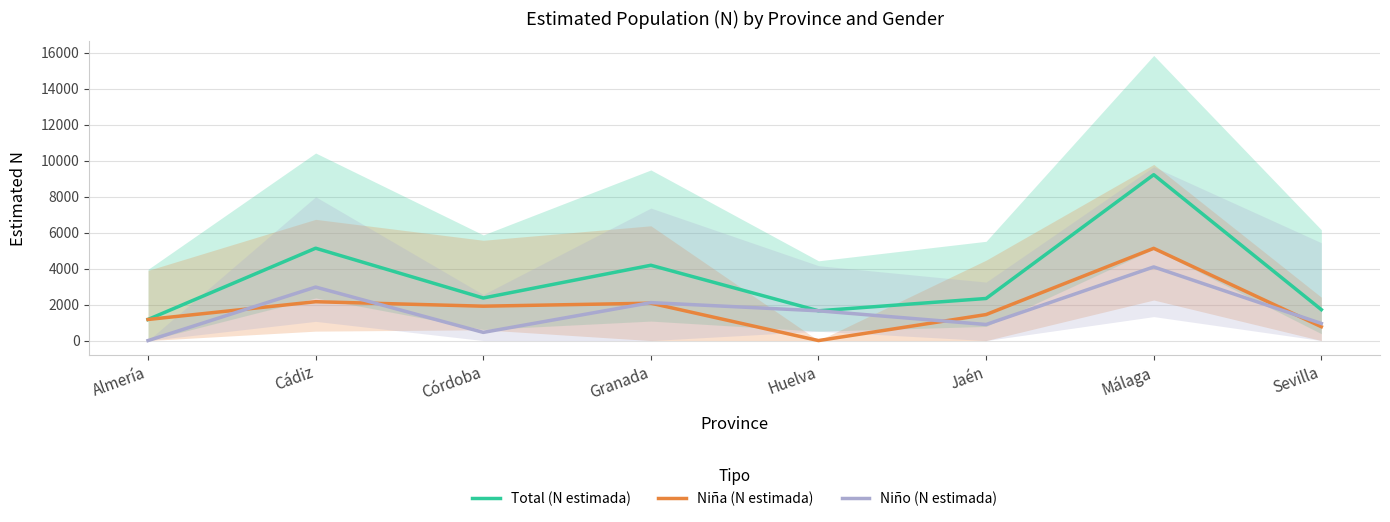

True or false: Total (N estimada) and Niño (N estimada) cross at least once.

False